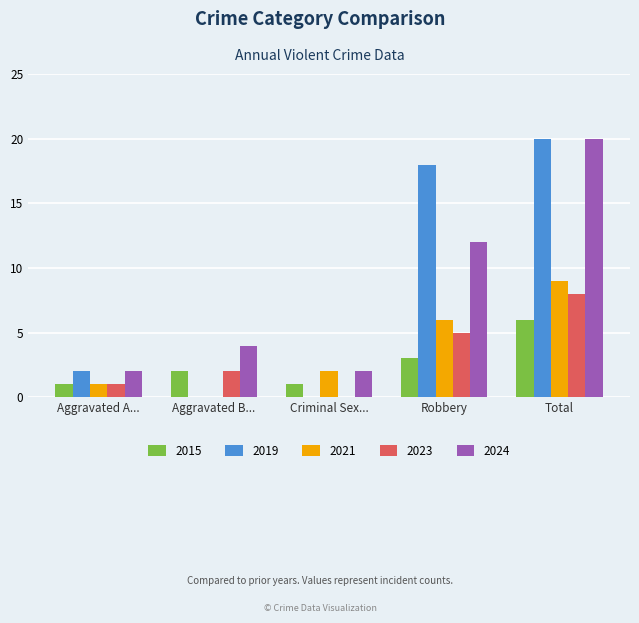

Between Robbery and Total, which series saw the biggest shift?

2024